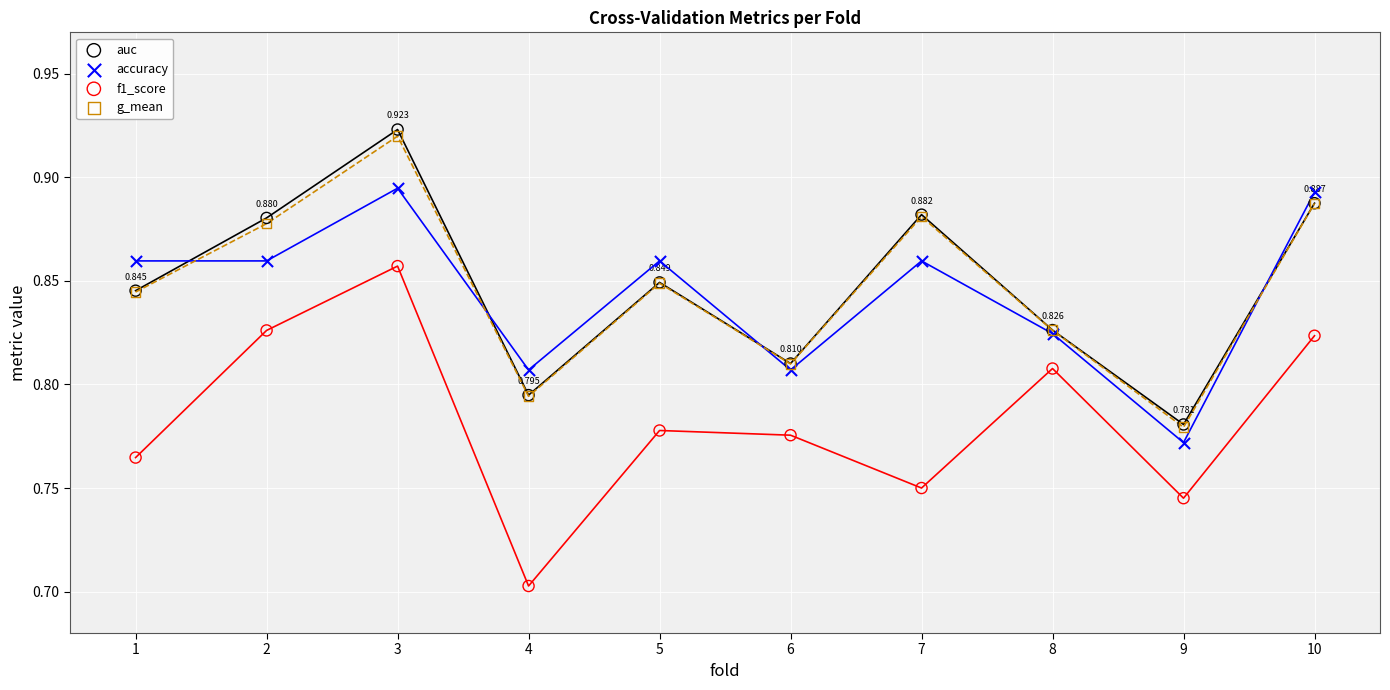

Which series has the largest Y range (max minus min)?

f1_score